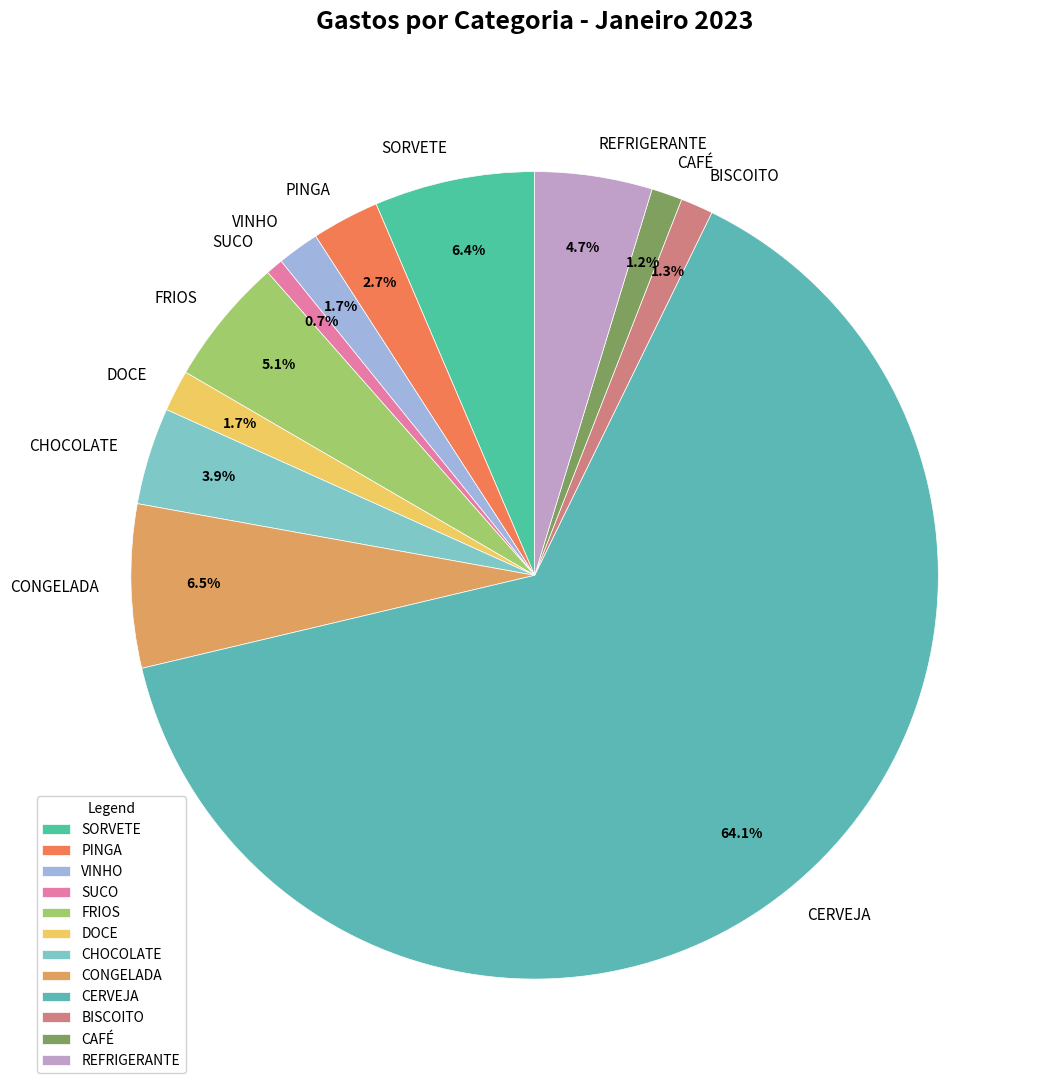

Is the sum of DOCE and REFRIGERANTE greater than half?

No